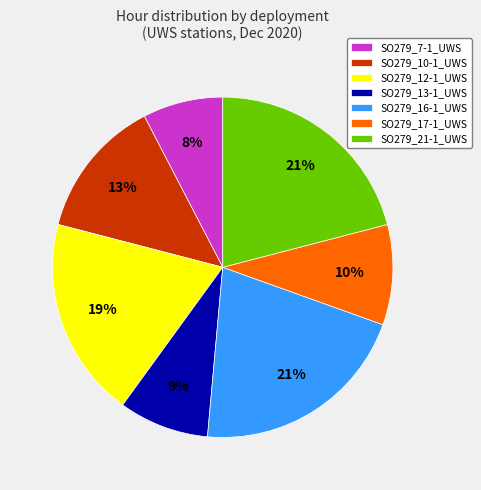

Is it true that SO279_21-1_UWS is 21% of the pie?

True